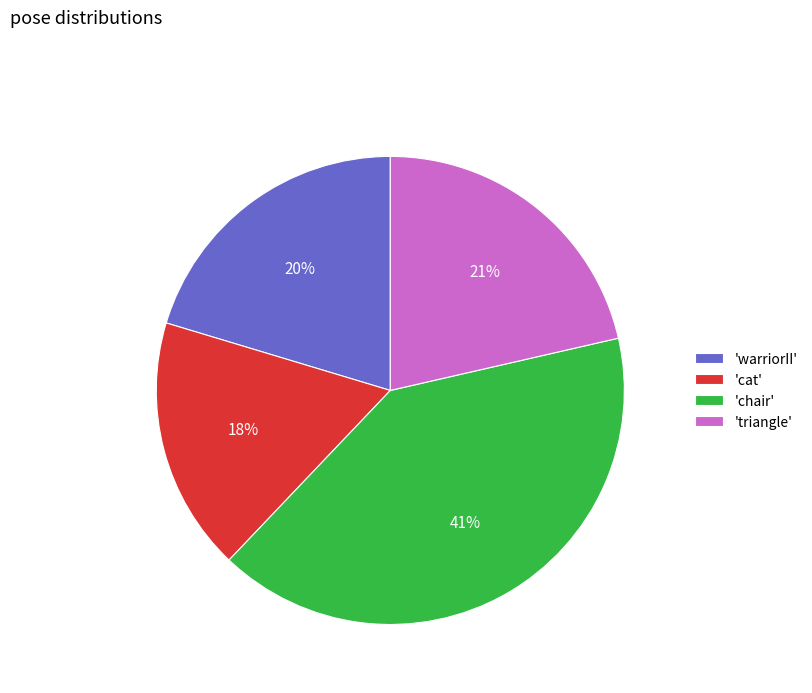

To the nearest percent, what portion does 'cat' represent?

18%